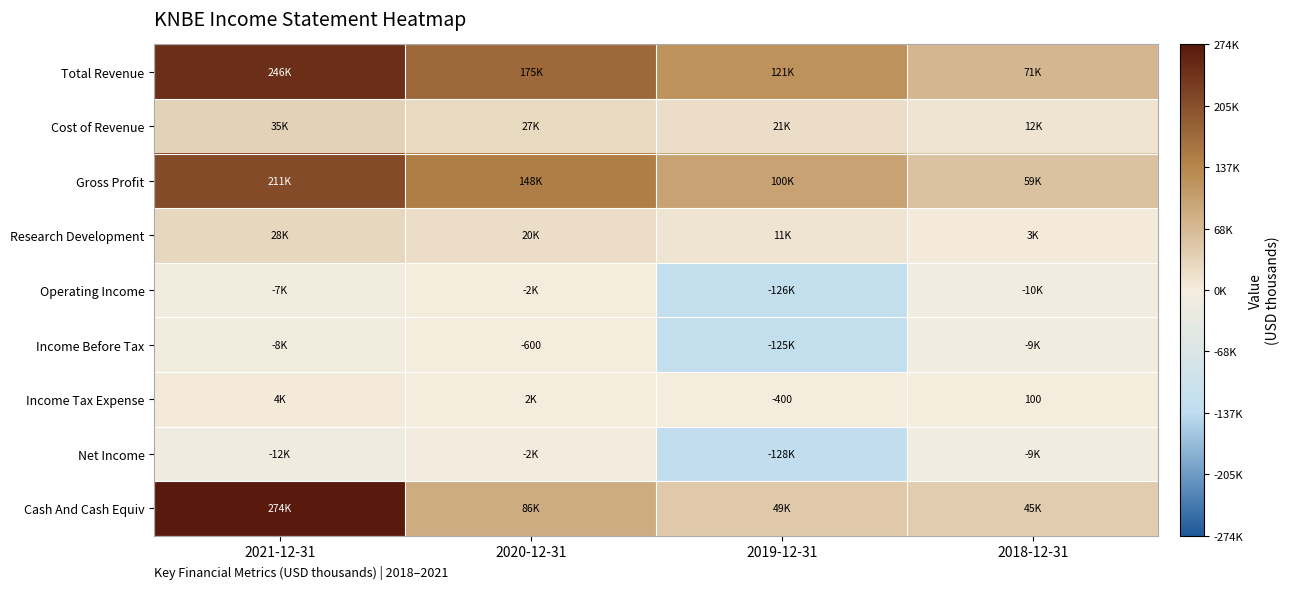

The Income Before Tax series shows -126 at 2020-12-31. True or false?

False